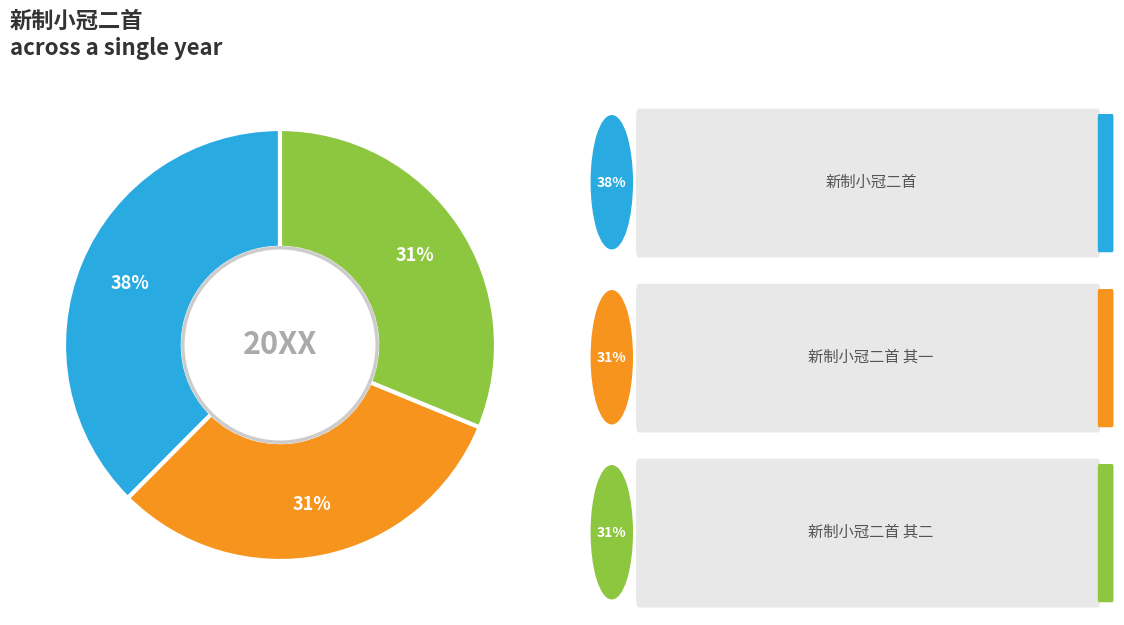

To the nearest percent, what is the average slice percentage?

33%